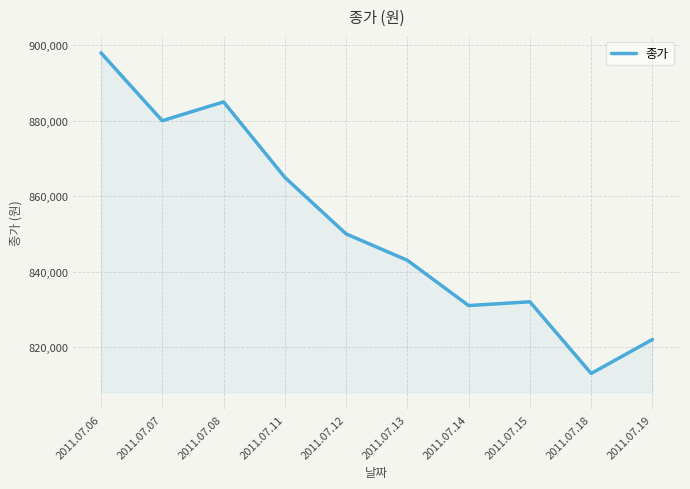

What is the approximate value at 2011.07.19, to the nearest 10?

822000